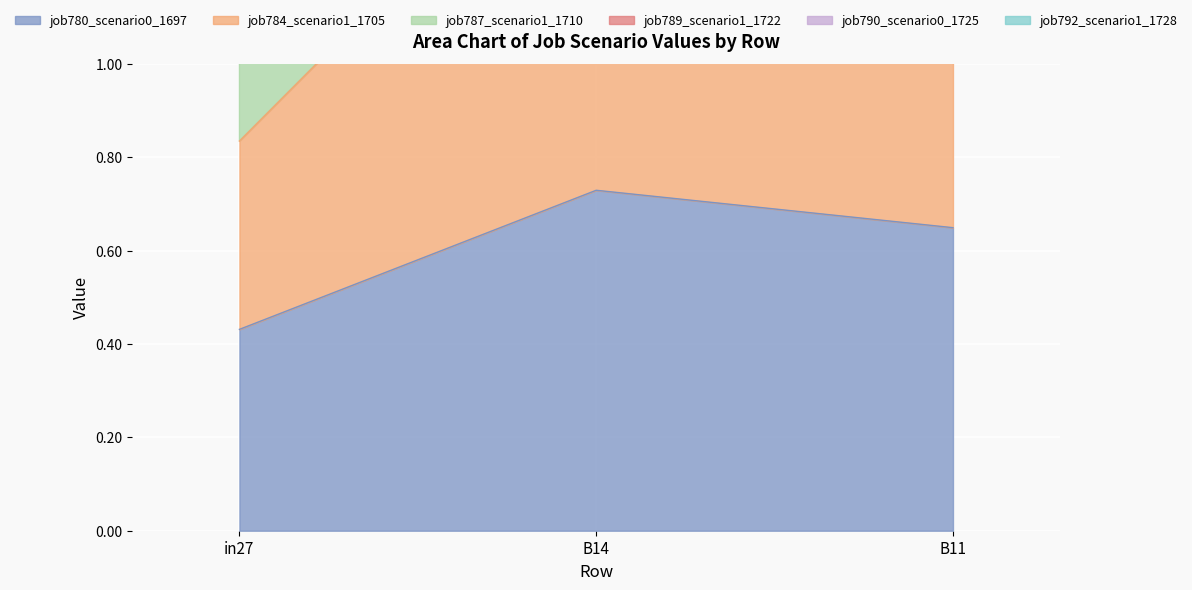

Rank the categories by job780_scenario0_1697 value from lowest to highest.

in27, B11, B14